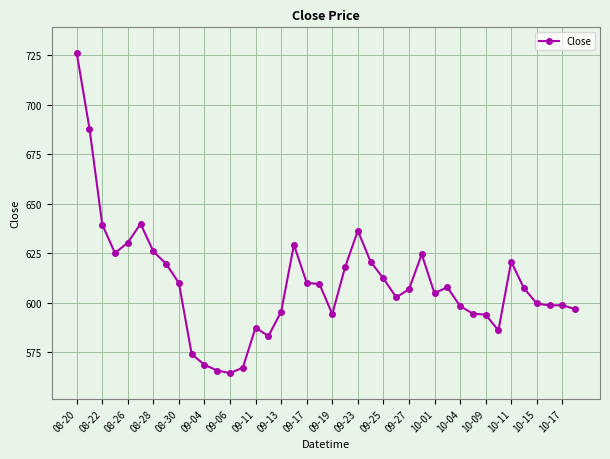

What is the sum of all values?

24379.4